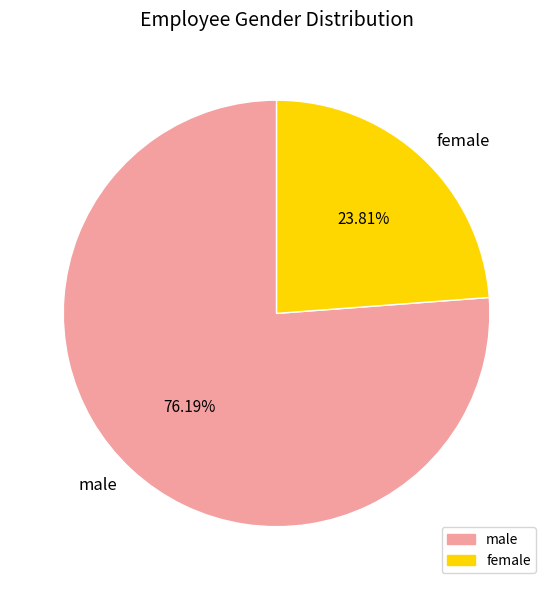

To the nearest percent, what is the difference between the male and female slice percentages?

52%